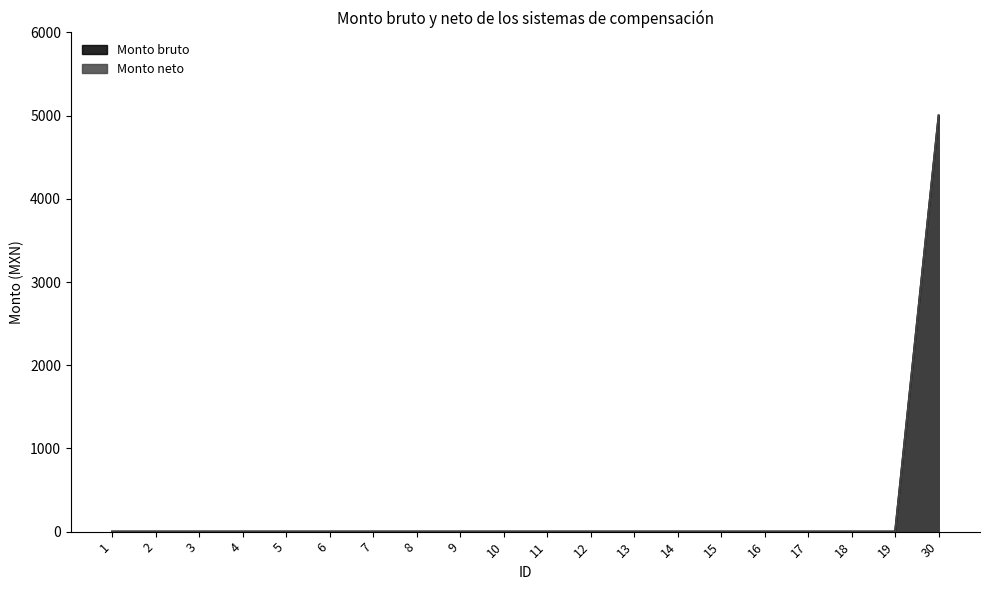

Reading left to right, transcribe all the data shown in this chart.

Monto bruto: 1=0	2=0	3=0	4=0	5=0	6=0	7=0	8=0	9=0	10=0	11=0	12=0	13=0	14=0	15=0	16=0	17=0	18=0	19=0	30=5000
Monto neto: 1=0	2=0	3=0	4=0	5=0	6=0	7=0	8=0	9=0	10=0	11=0	12=0	13=0	14=0	15=0	16=0	17=0	18=0	19=0	30=5000